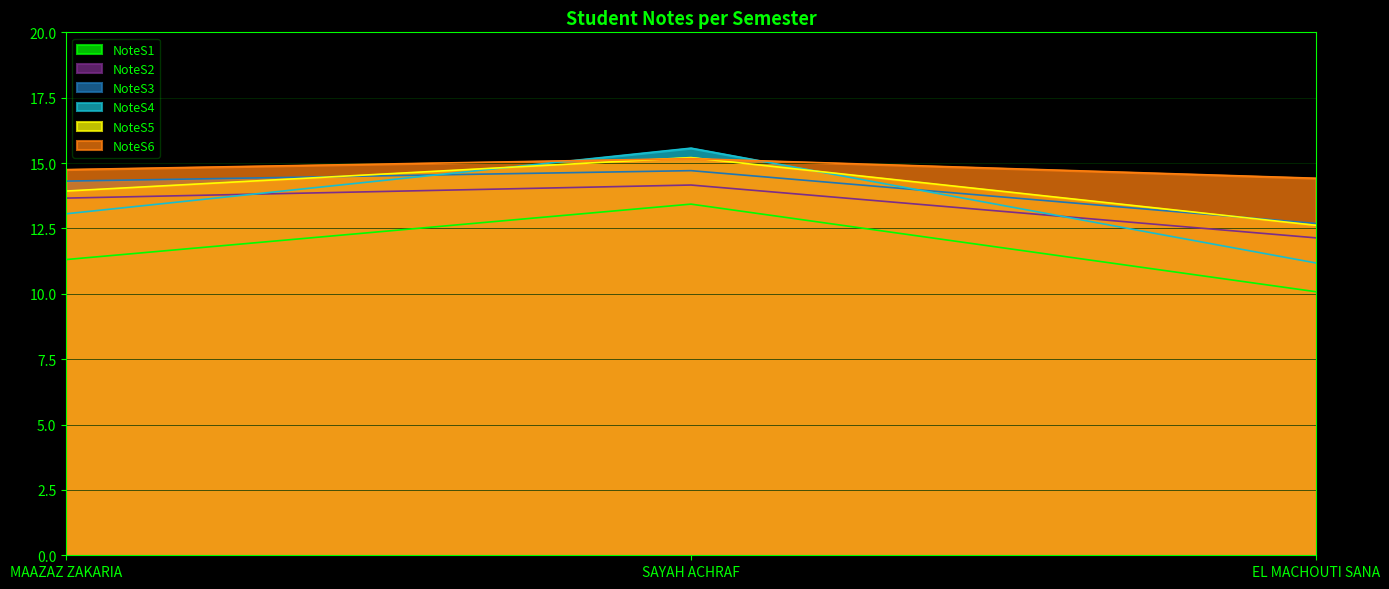

Between MAAZAZ ZAKARIA and EL MACHOUTI SANA, which series saw the biggest shift?

NoteS4